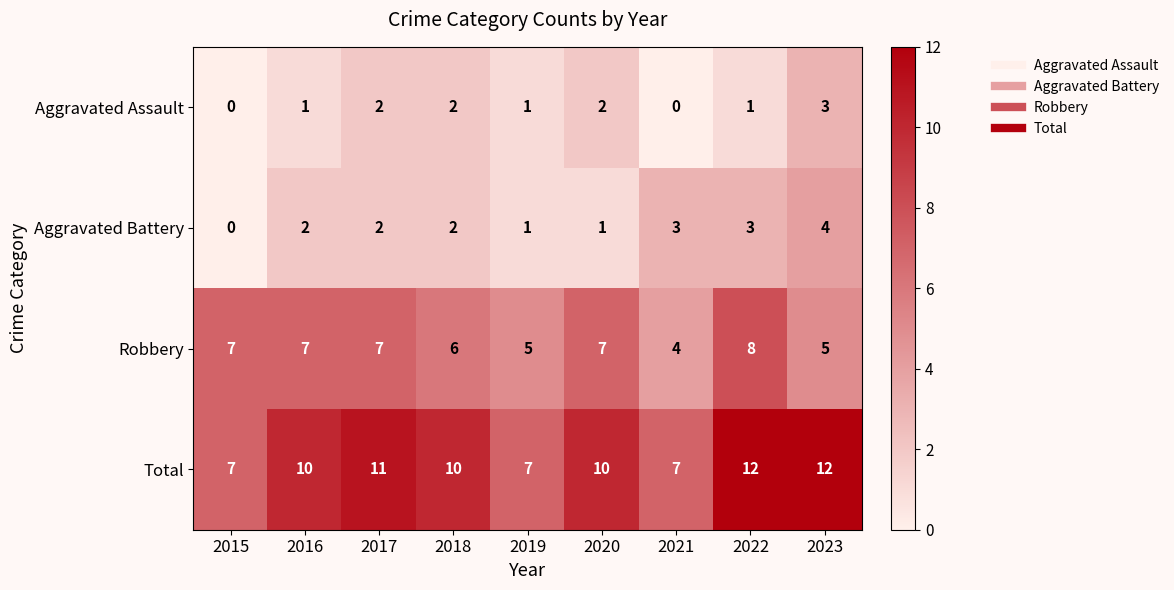

At how many categories does at least one series exceed 3?

9